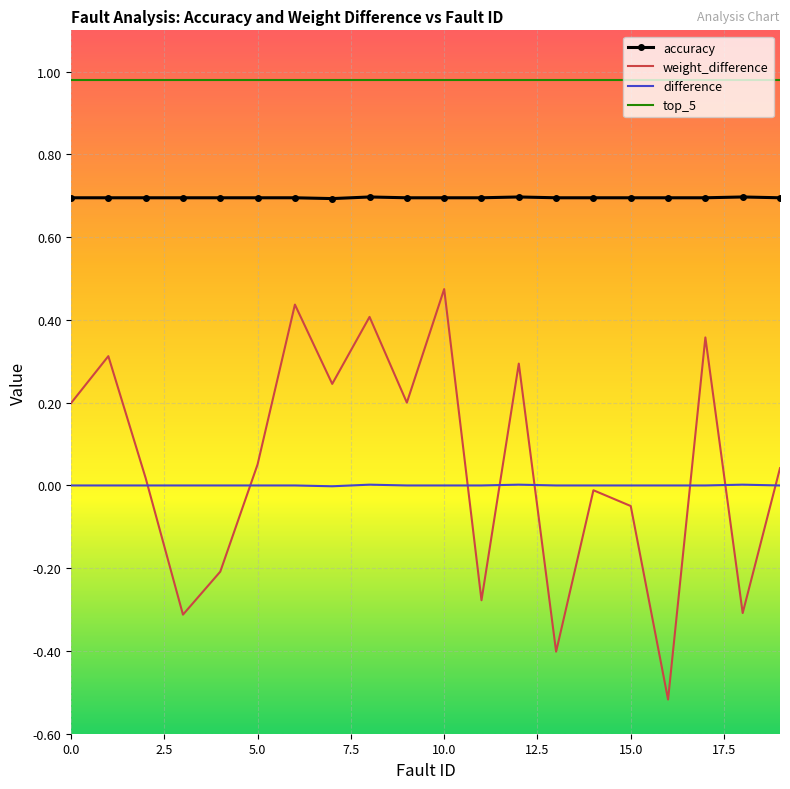

At how many categories does at least one series exceed 0?

20